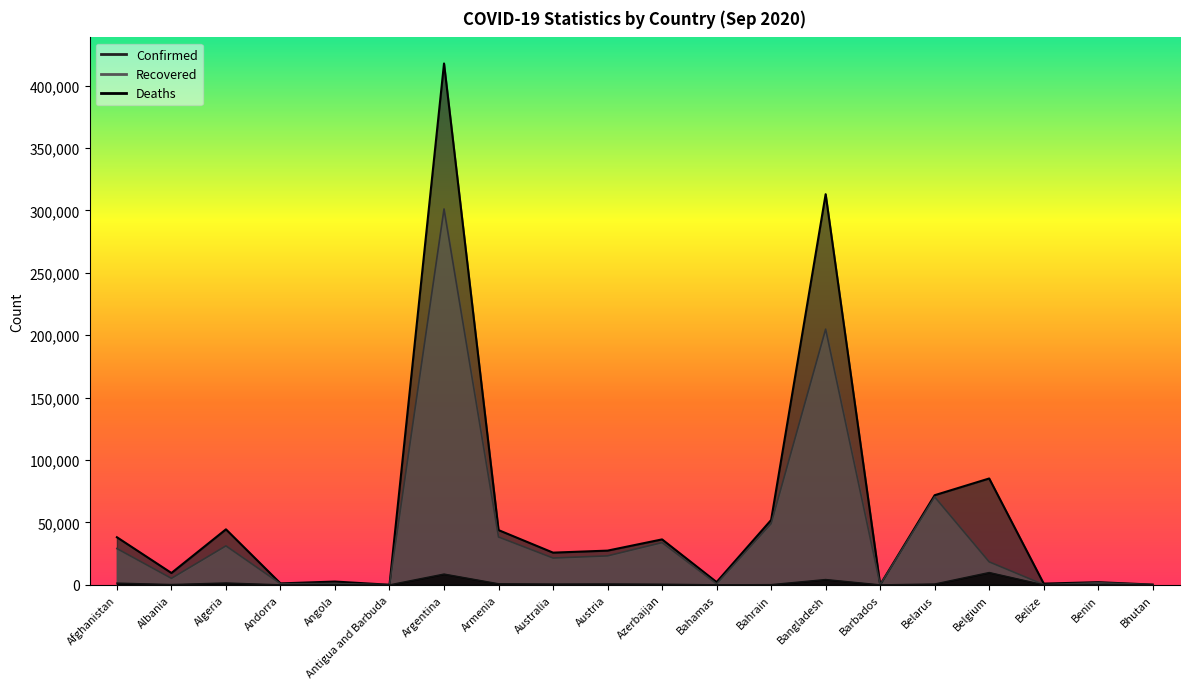

What is the label of the 6th point from the left?

Antigua and Barbuda